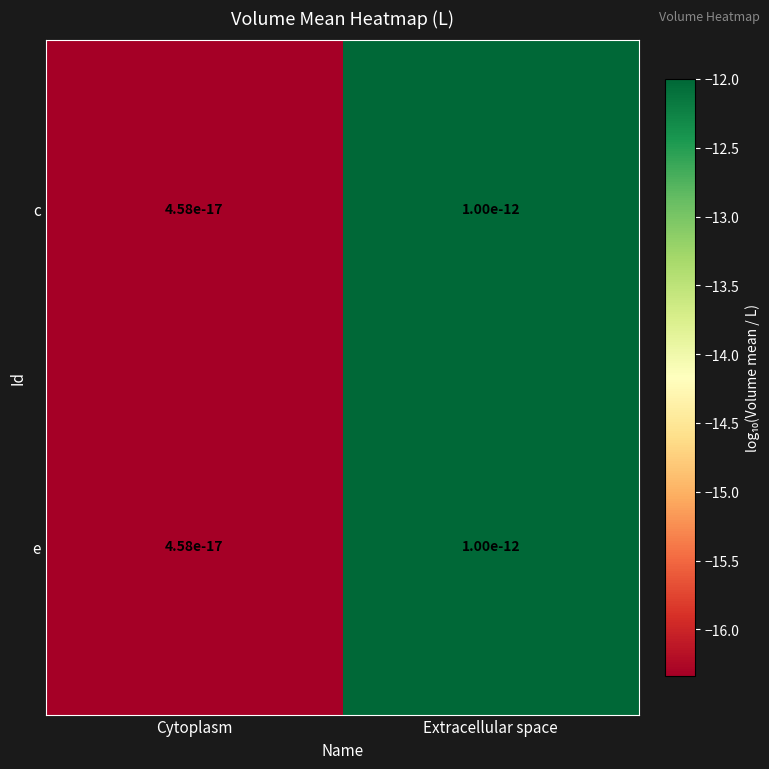

True or false: e has a value of -8.3 at Extracellular space.

False